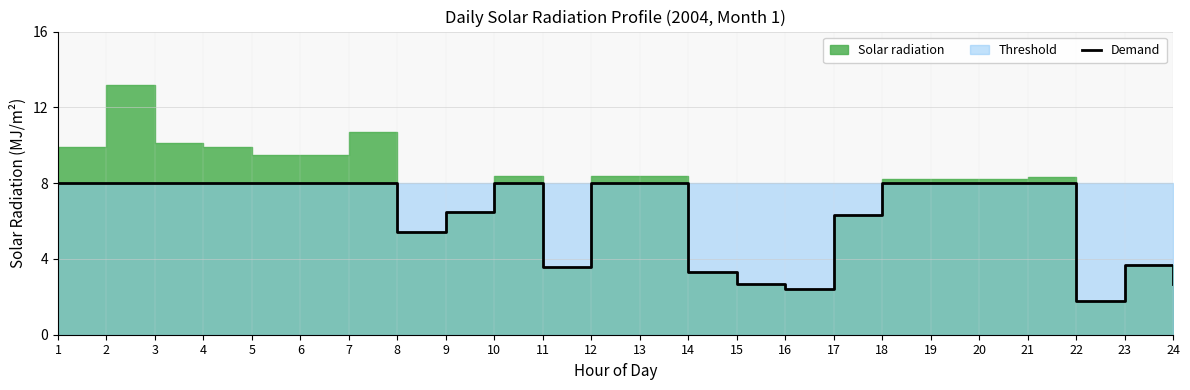

What is the sum of the values at 12 and 22?

9.8